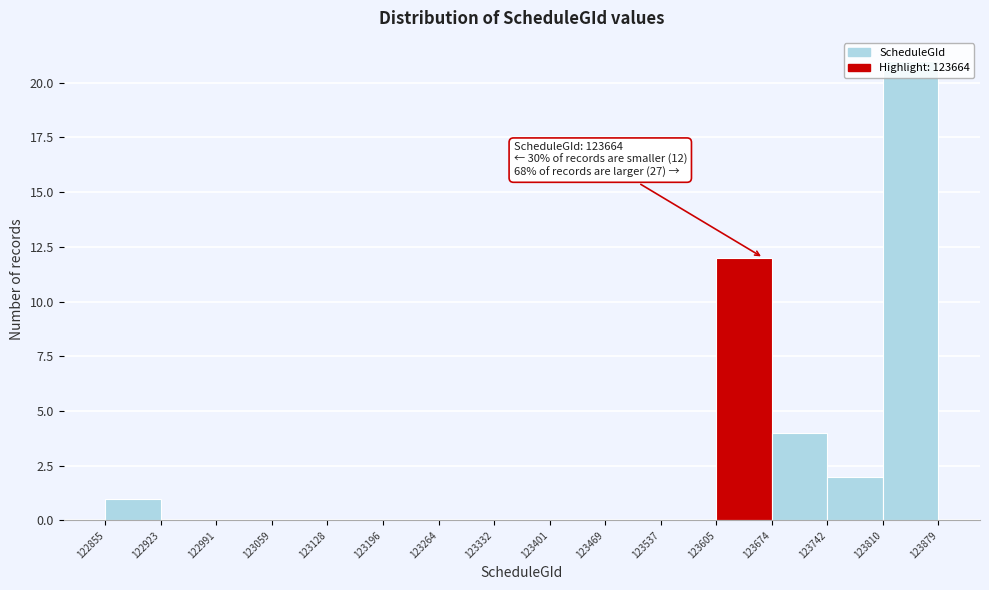

Over which range of the x-axis is the bar tallest?

123810 to 123879